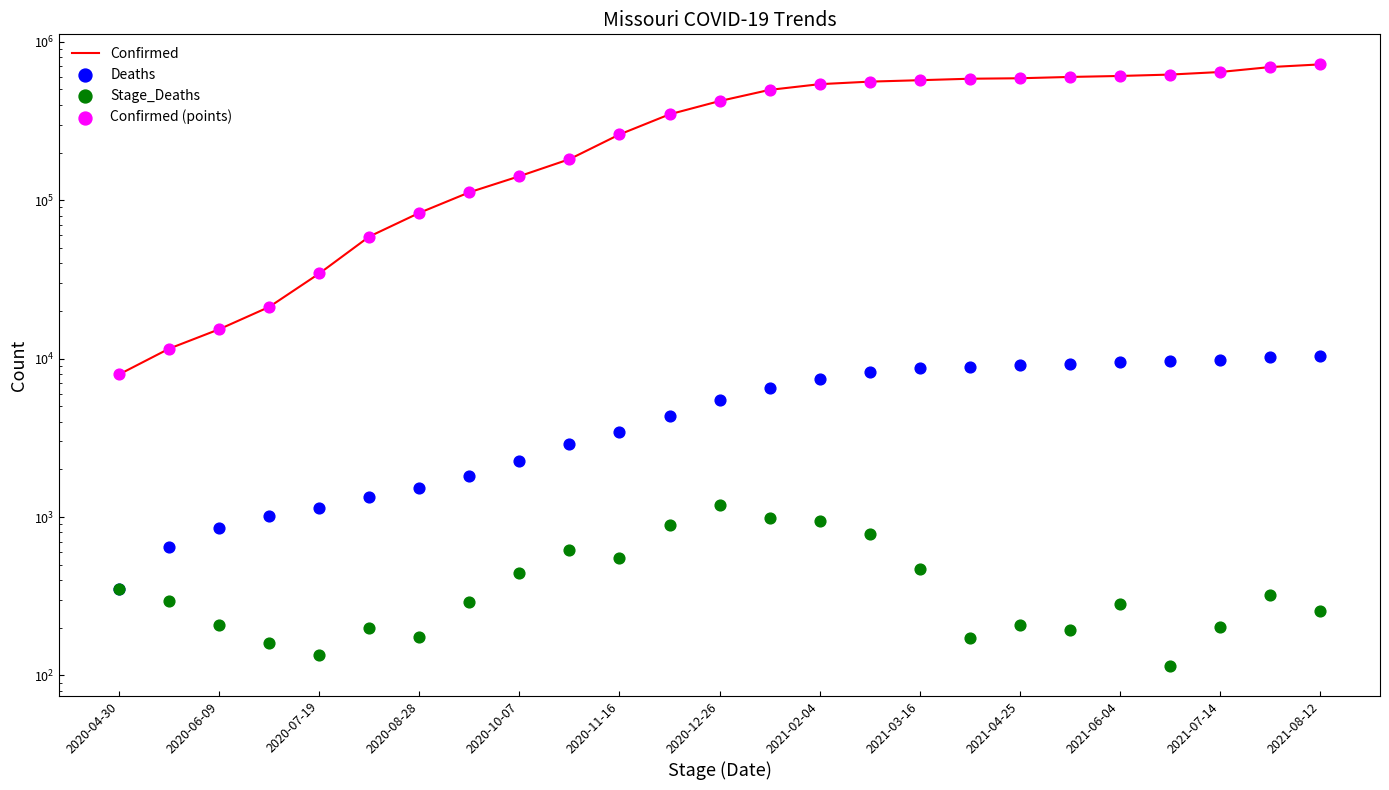

Which series has the largest Y range (max minus min)?

Confirmed